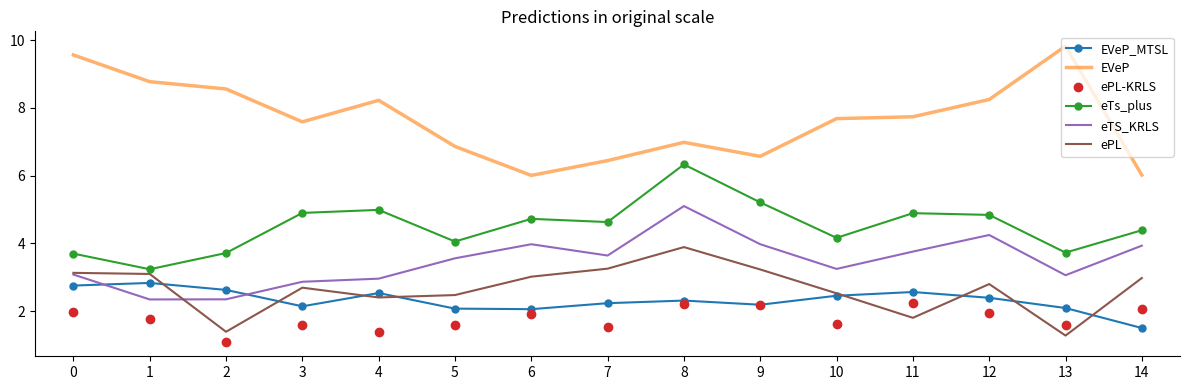

What is the sum of the ePL-KRLS values at 3 and 14?

3.7